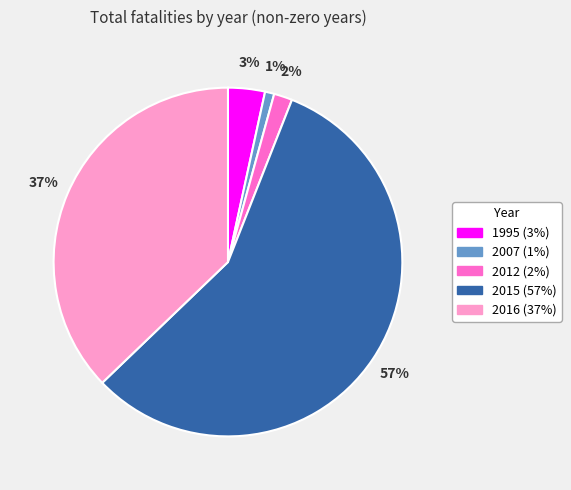

Between 2012 and 1995, which is larger?

1995